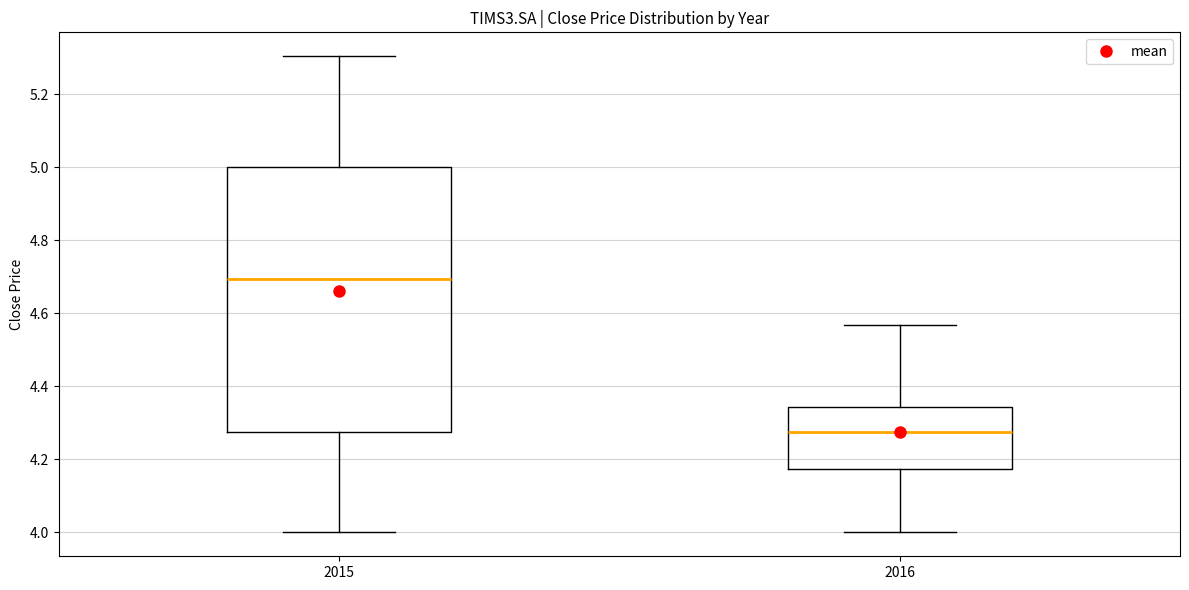

Where is the upper edge of the box at x = 2015 on the y-axis? The values are not printed on the chart, so give them approximately, as read against the axis.

5.00